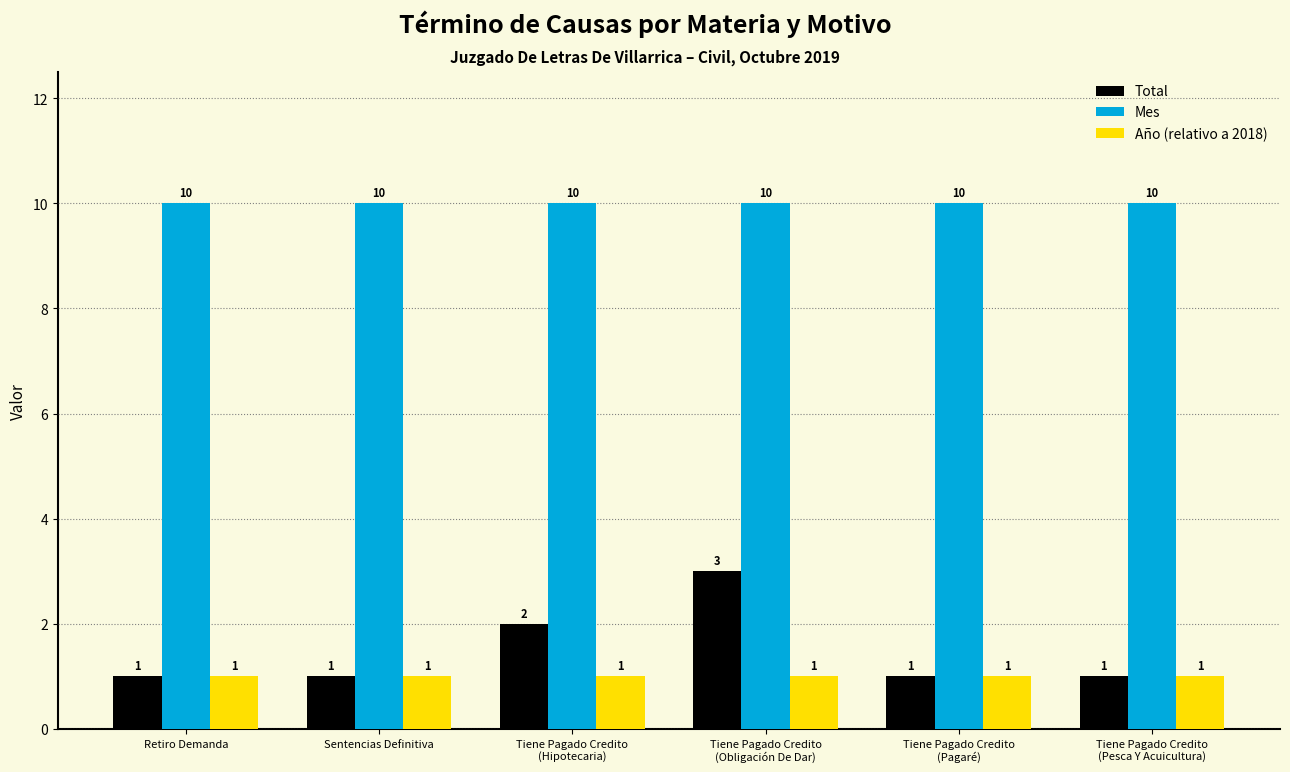

Read the Año (relativo a 2018) value at Retiro Demanda.

1